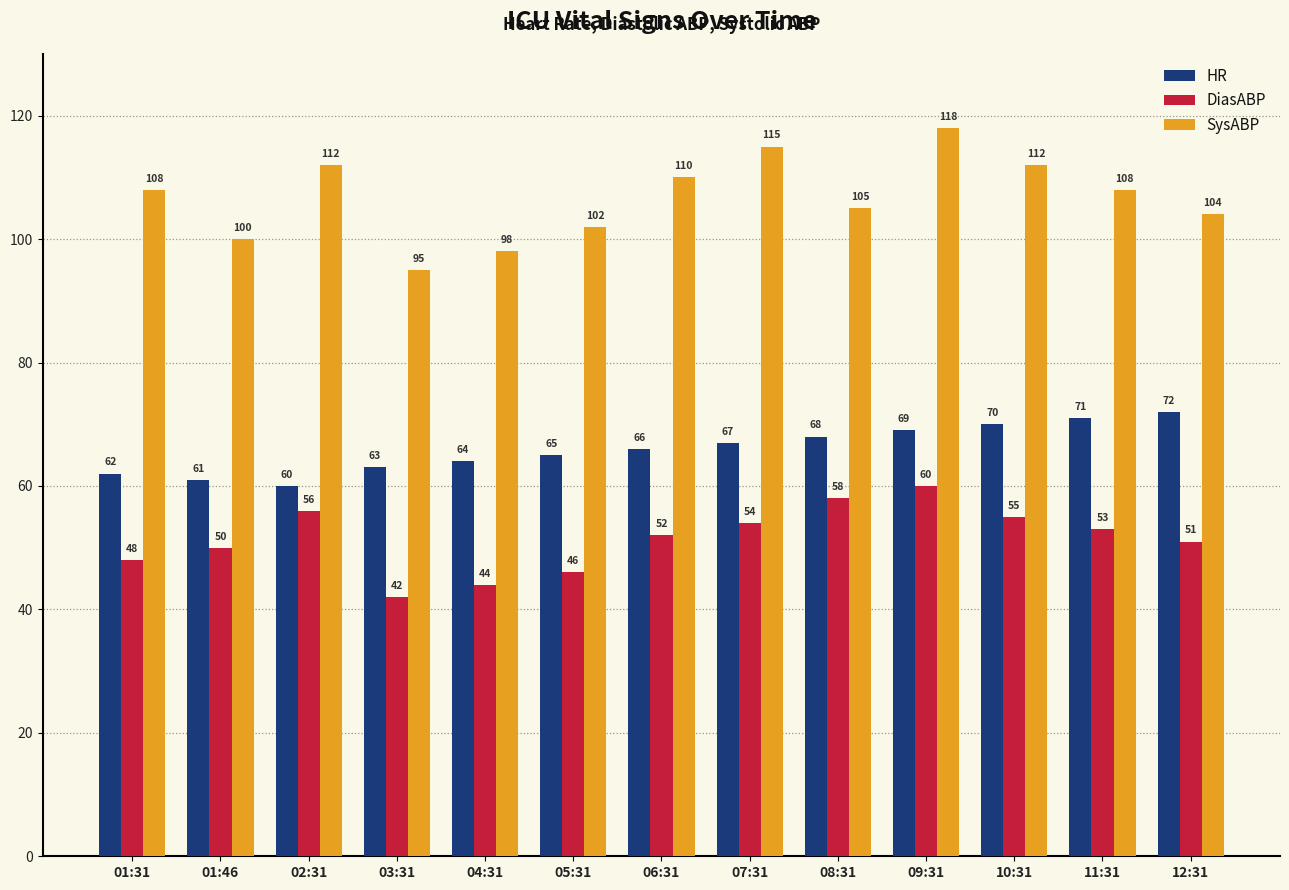

Which series has the largest total across all categories?

SysABP